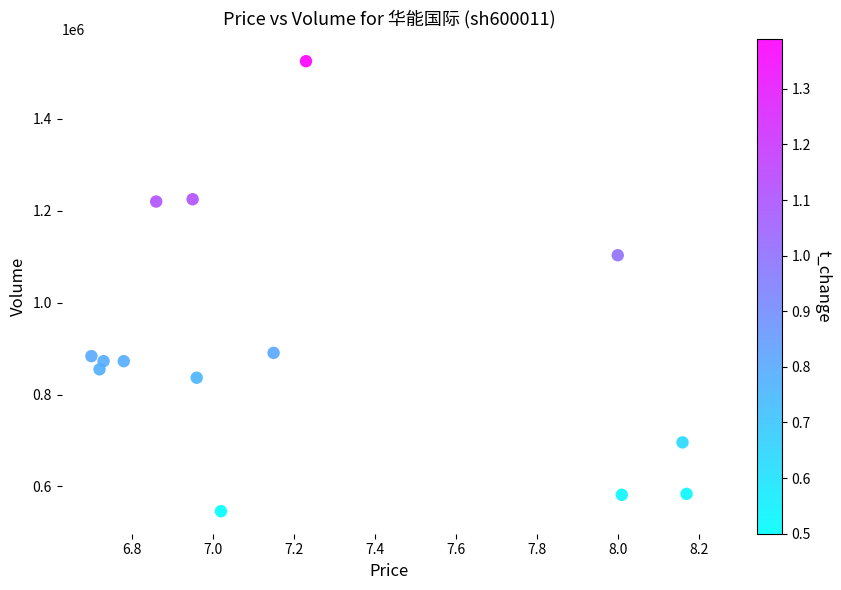

What Y value in the scatter plot is closest to 1035977?

1103368